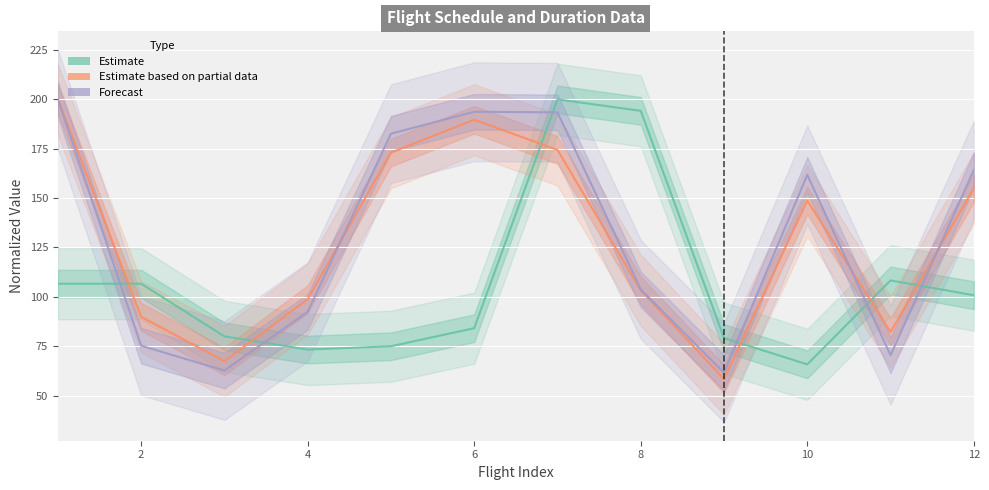

What is the smallest value displayed?

58.4